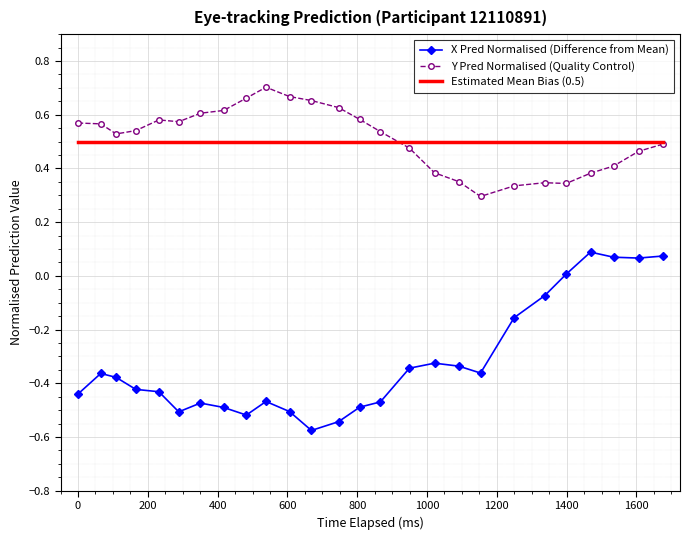

List the series in order of their peak value, highest first.

Y Pred Normalised (Quality Control), Estimated Mean Bias (0.5), X Pred Normalised (Difference from Mean)